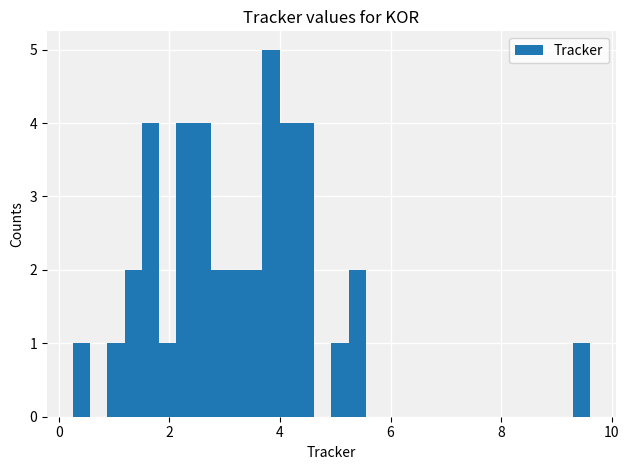

Around what value on the x-axis is the tallest bar? Give the approximate position of its centre, as read against the axis.

3.8